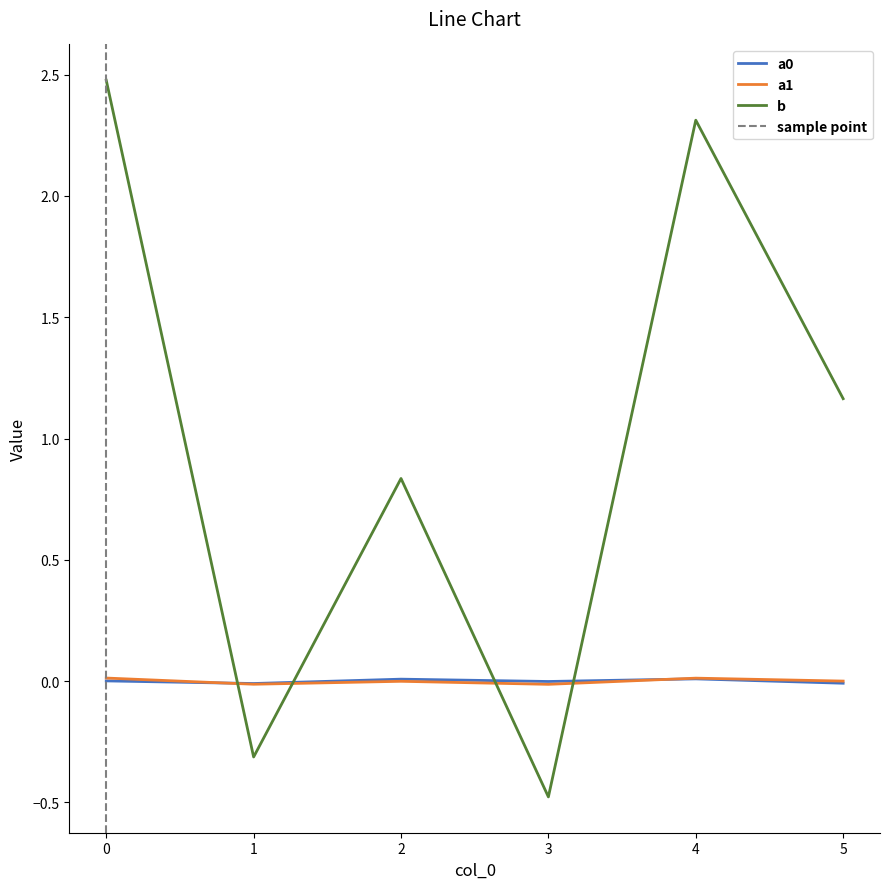

At how many categories does at least one series exceed 1?

3